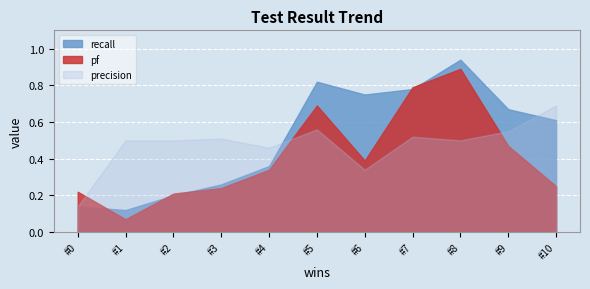

Between 6 and 9, which series saw the biggest shift?

precision